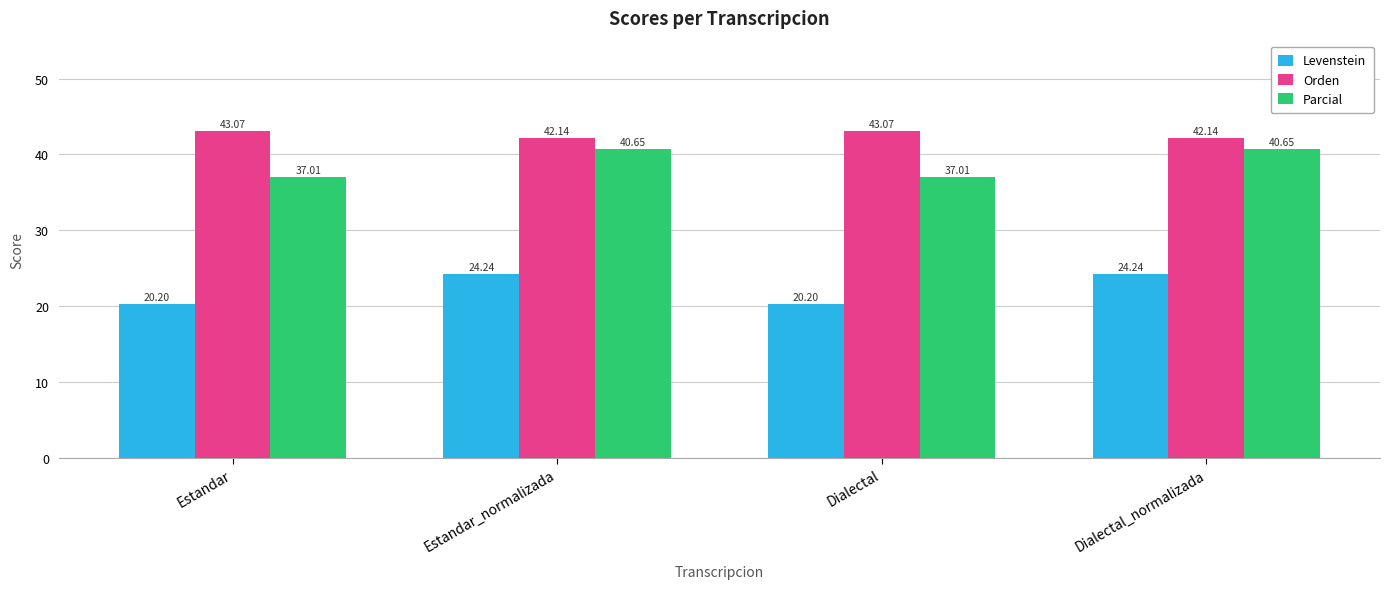

List the series in order of their peak value, highest first.

Orden, Parcial, Levenstein